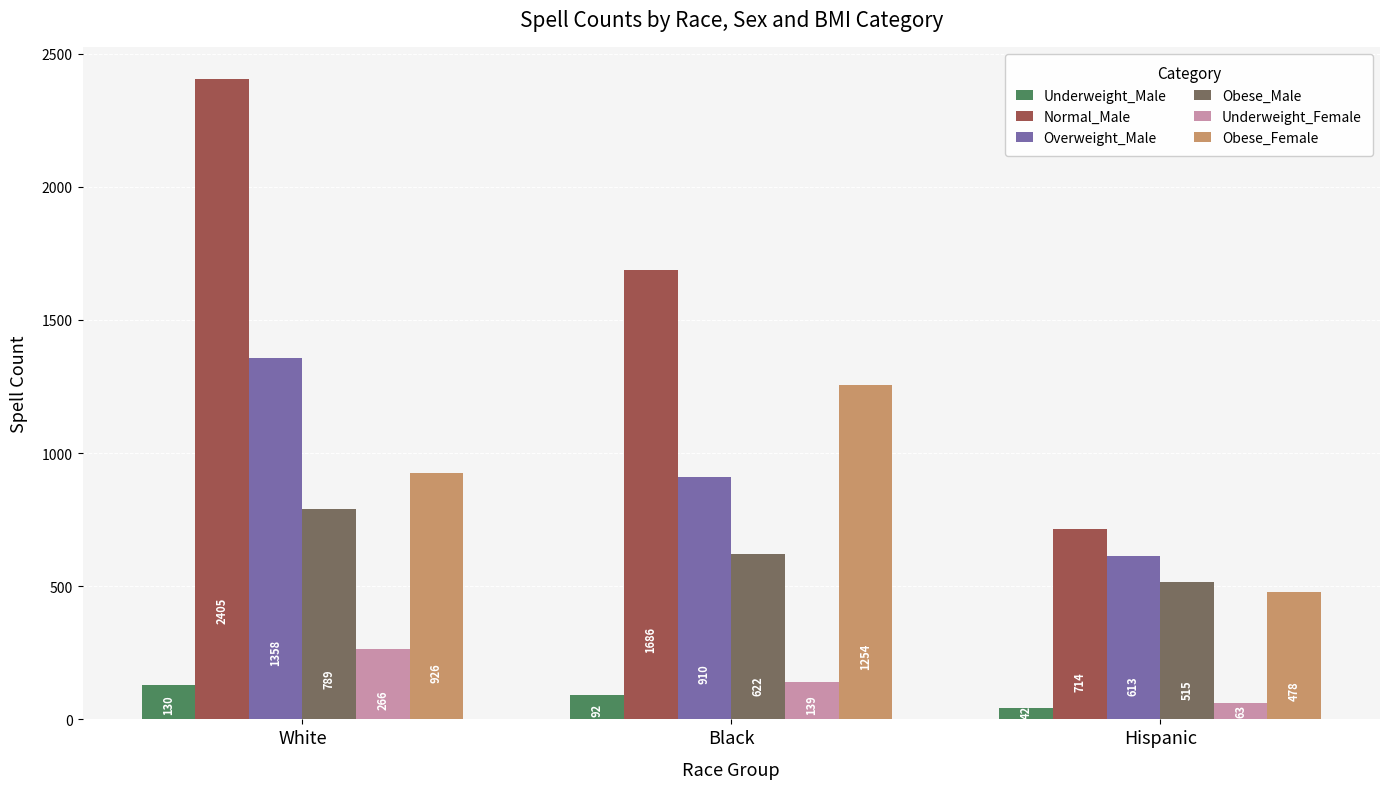

List the series in order of their peak value, lowest first.

Underweight_Male, Underweight_Female, Obese_Male, Obese_Female, Overweight_Male, Normal_Male